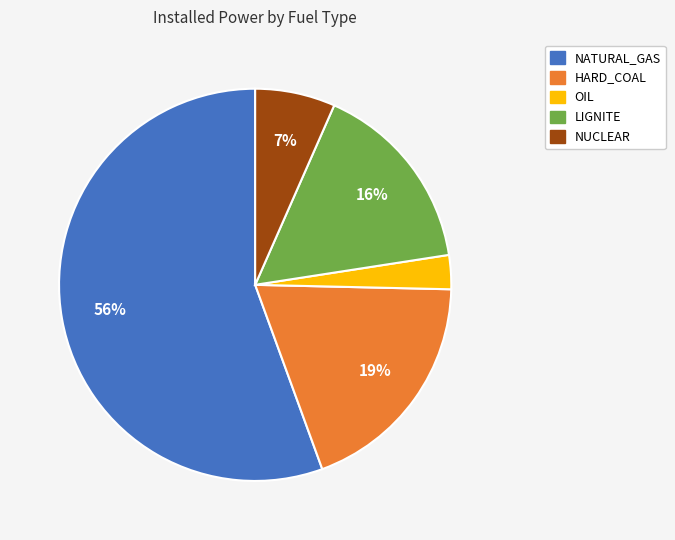

What is the largest slice in the pie chart?

NATURAL_GAS